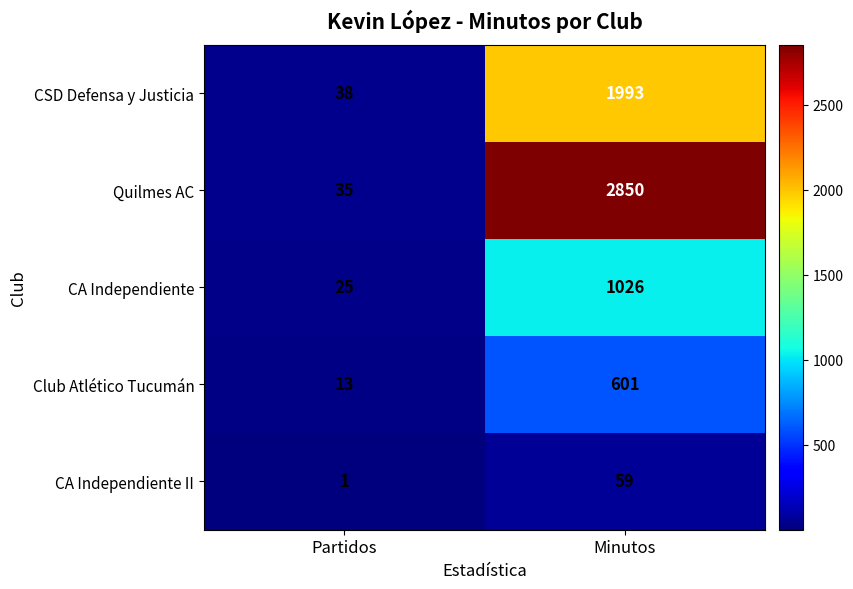

What is the sum of all CA Independiente values?

1051